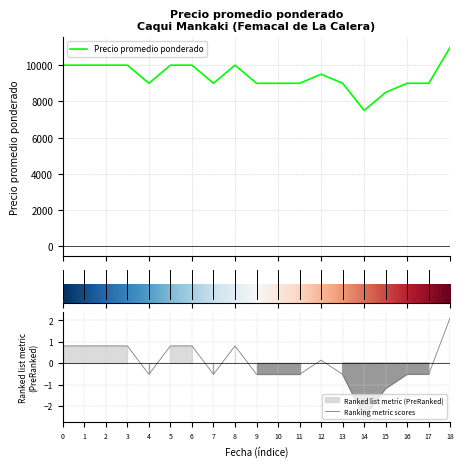

True or false: Precio promedio ponderado and Precio $/Kg intersect in this chart.

False